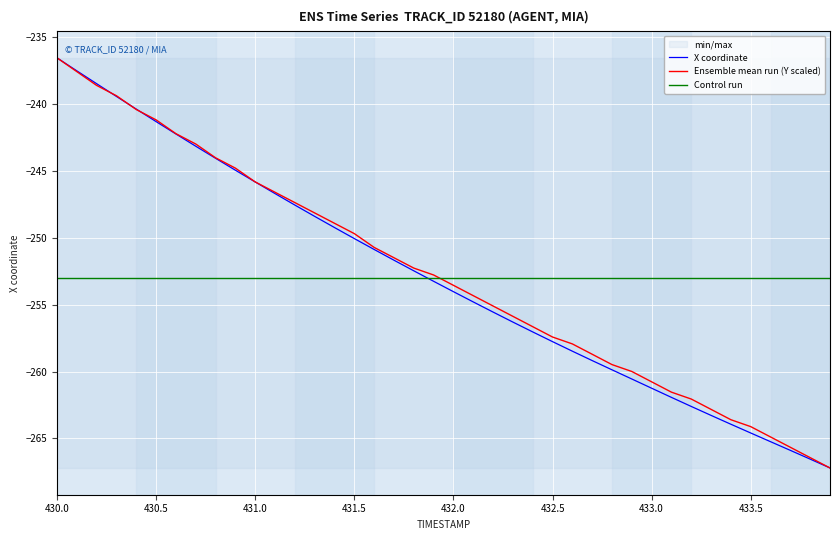

At how many categories does at least one series exceed -250?

16